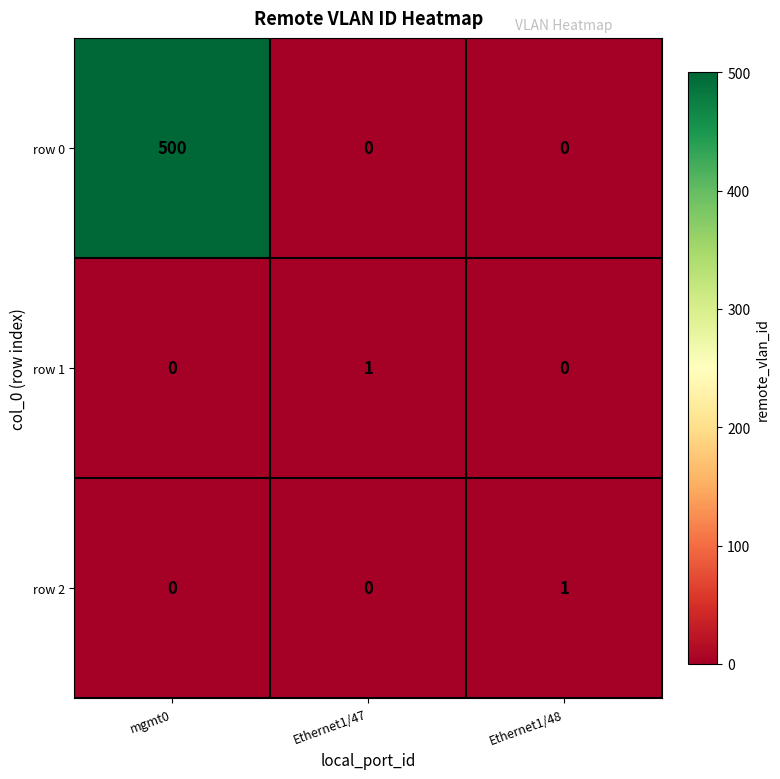

How many distinct data groups are displayed?

3